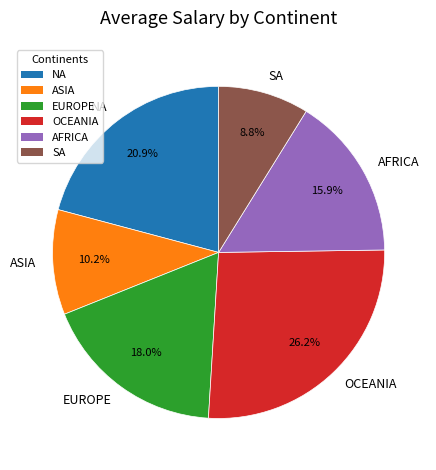

Does any single category account for the majority?

No